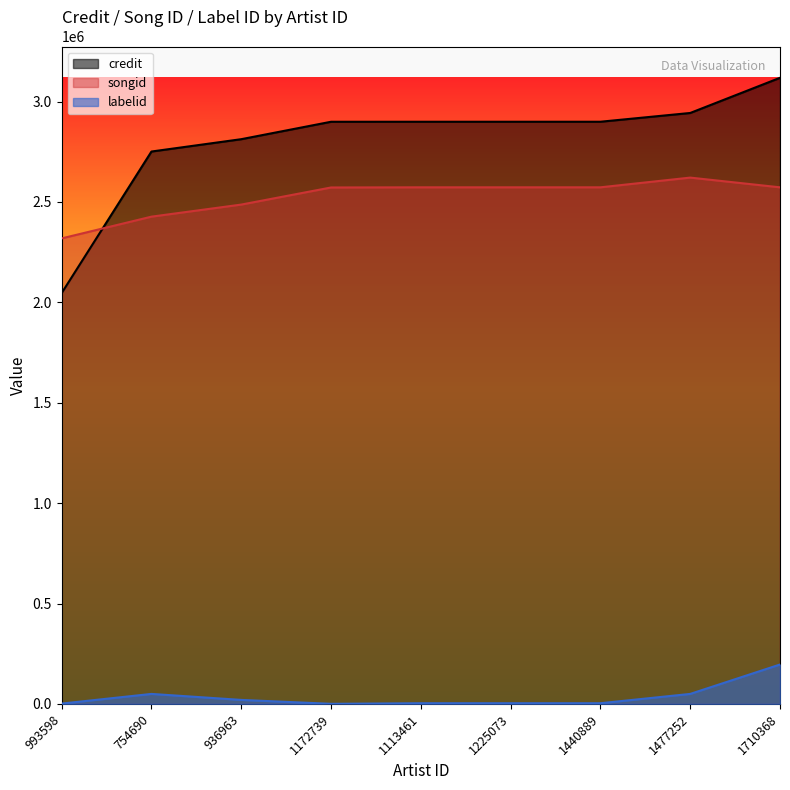

What is the maximum value for songid?

2621448